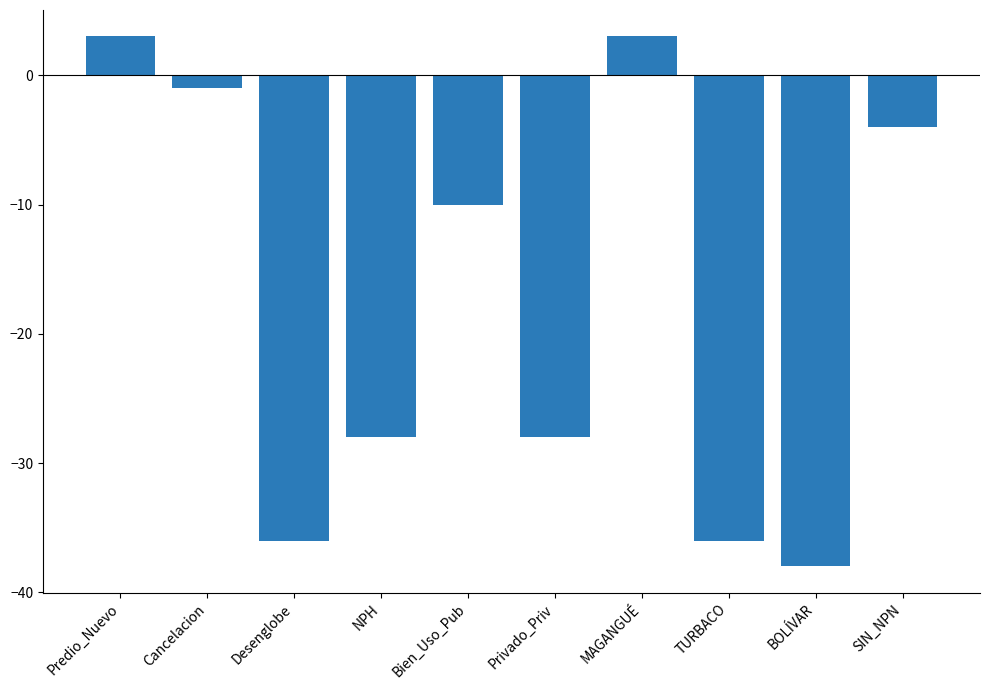

Reading left to right, what are all the values shown in this chart?

Predio_Nuevo=3	Cancelacion=-1	Desenglobe=-36	NPH=-28	Bien_Uso_Pub=-10	Privado_Priv=-28	MAGANGUÉ=3	TURBACO=-36	BOLÍVAR=-38	SIN_NPN=-4